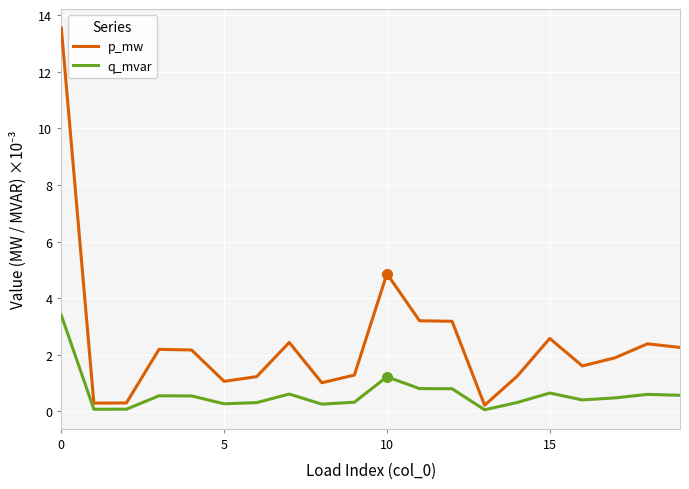

List the series in order of their overall mean, highest first.

p_mw, q_mvar